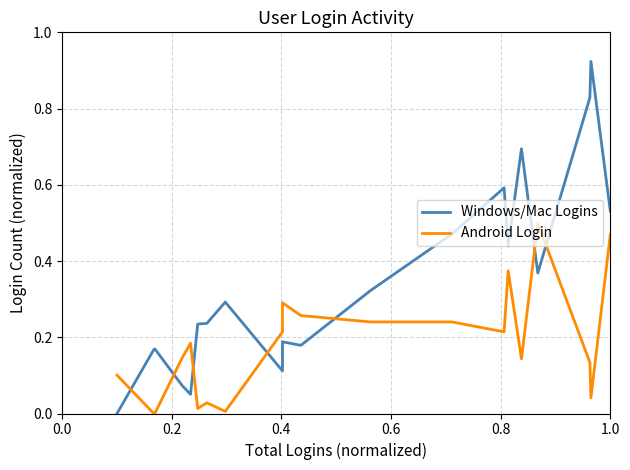

What is the spread (max minus min) of values at 0.0?

0.1